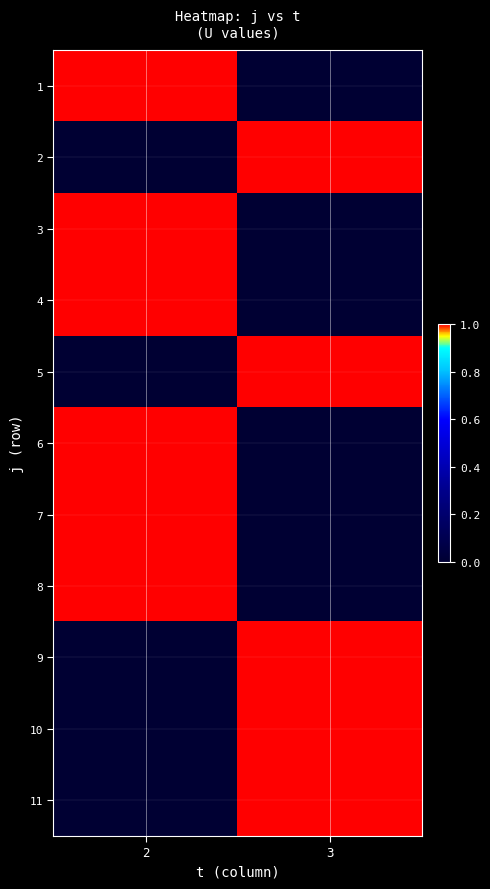

Which has a higher value, 3 or 2?

2